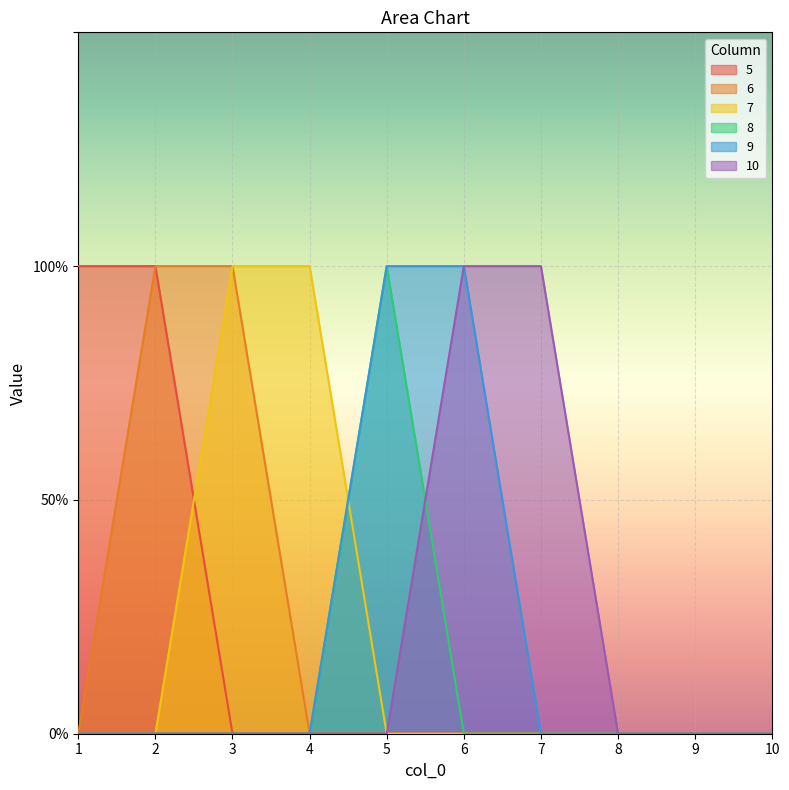

Rank the series at 10 from lowest to highest value.

5, 6, 7, 8, 9, 10